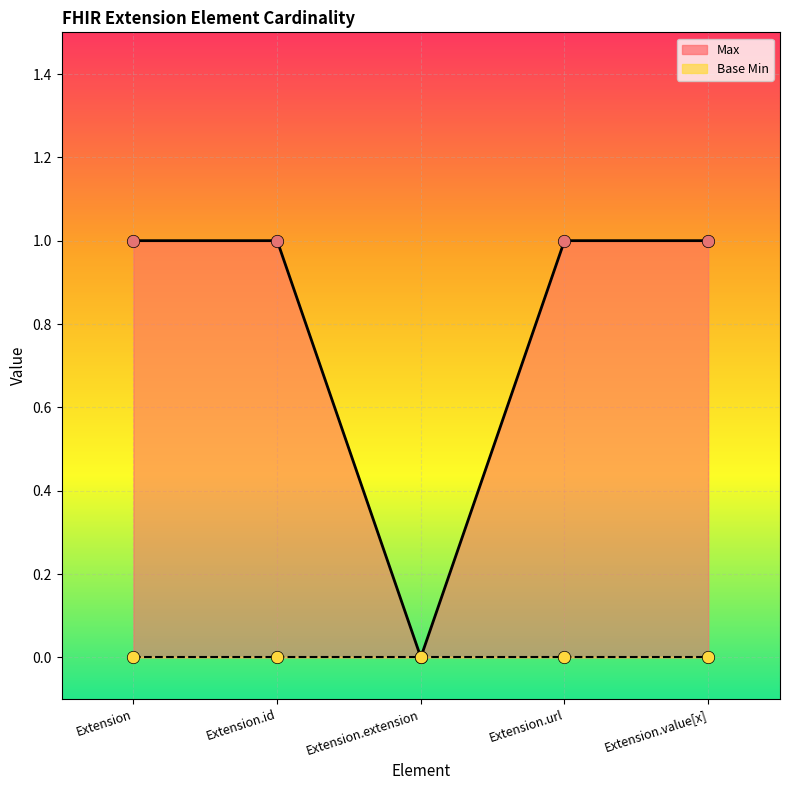

Which series has the largest total across all categories?

Max